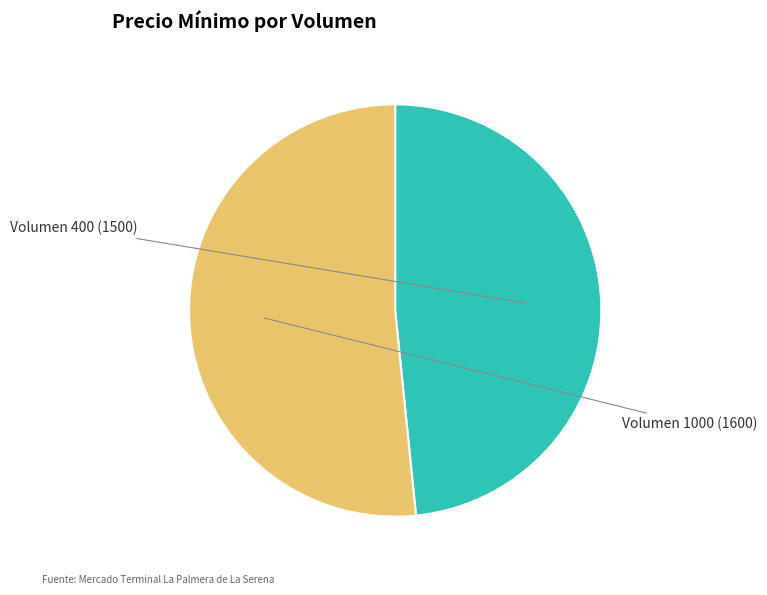

Is the sum of Volumen 400 and Volumen 1000 greater than half?

Yes